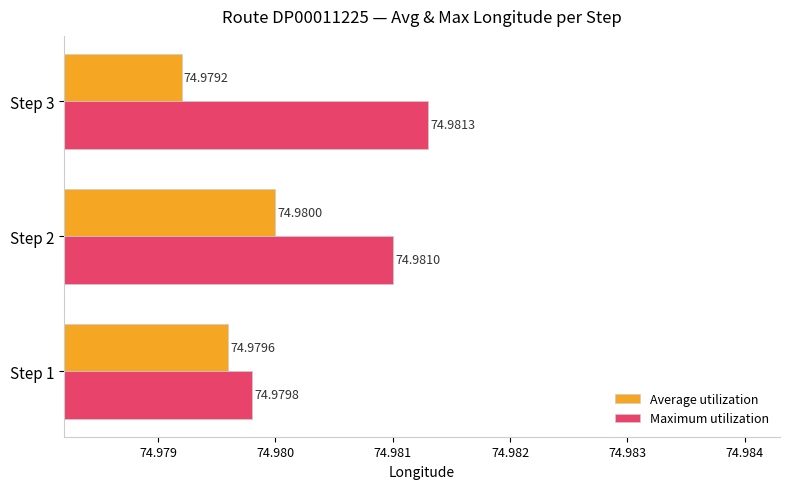

Which series has the largest range (max minus min)?

Maximum utilization